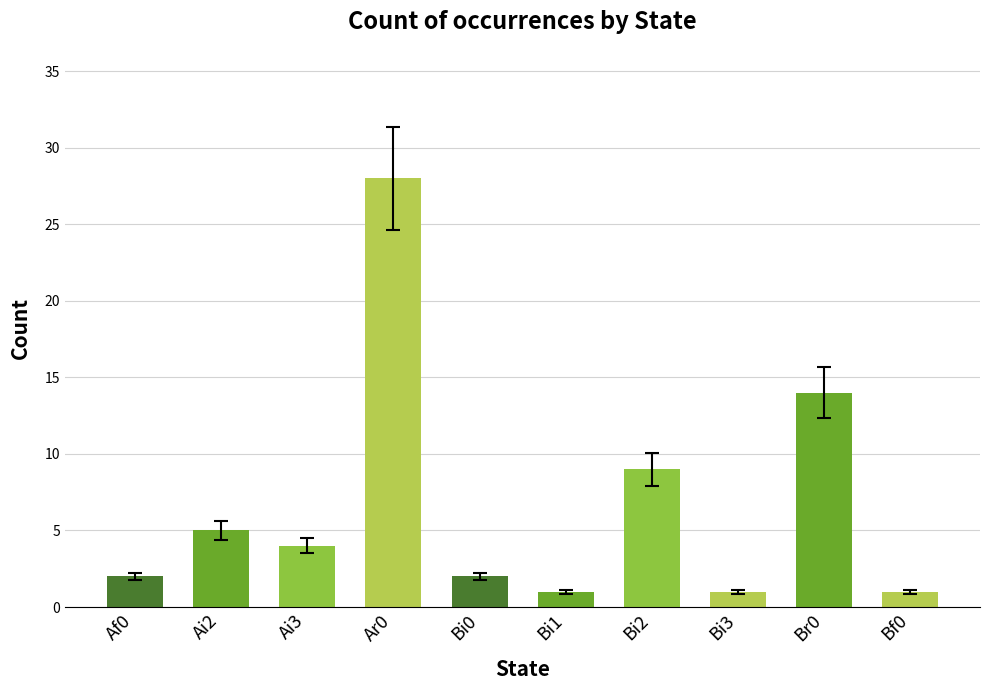

Between Ai3 and Bi1, which is larger?

Ai3